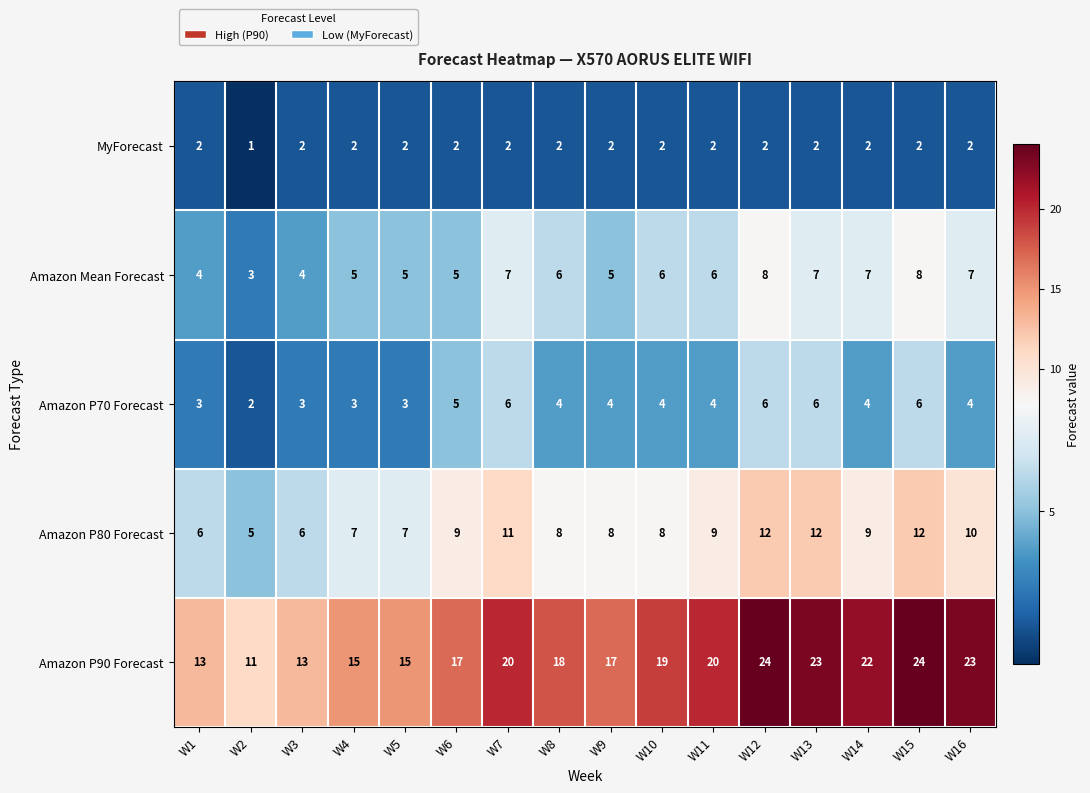

Rank the series at W2 from lowest to highest value.

MyForecast, Amazon P70 Forecast, Amazon Mean Forecast, Amazon P80 Forecast, Amazon P90 Forecast